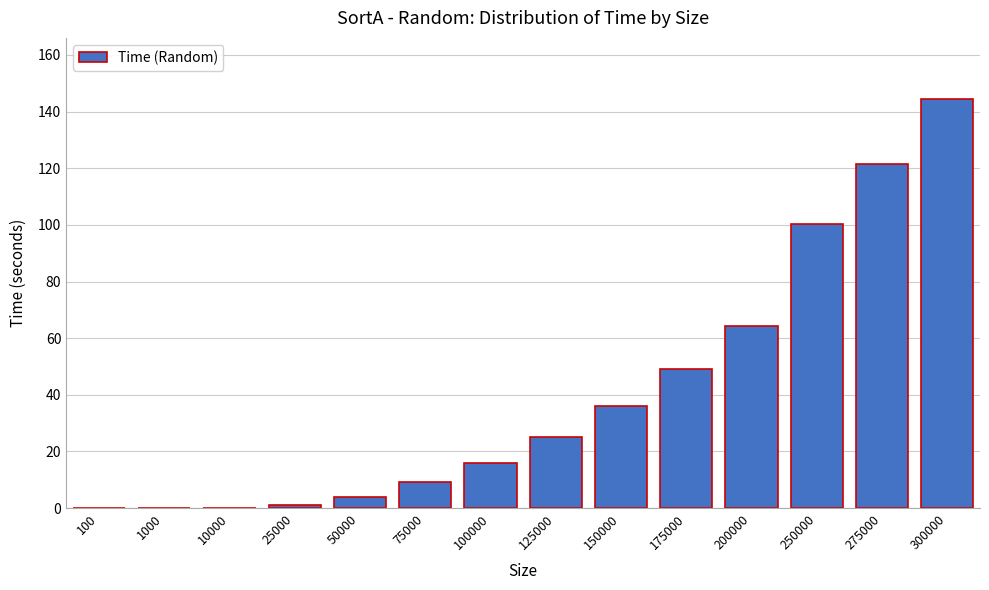

Which label corresponds to the largest value in the chart?

300000